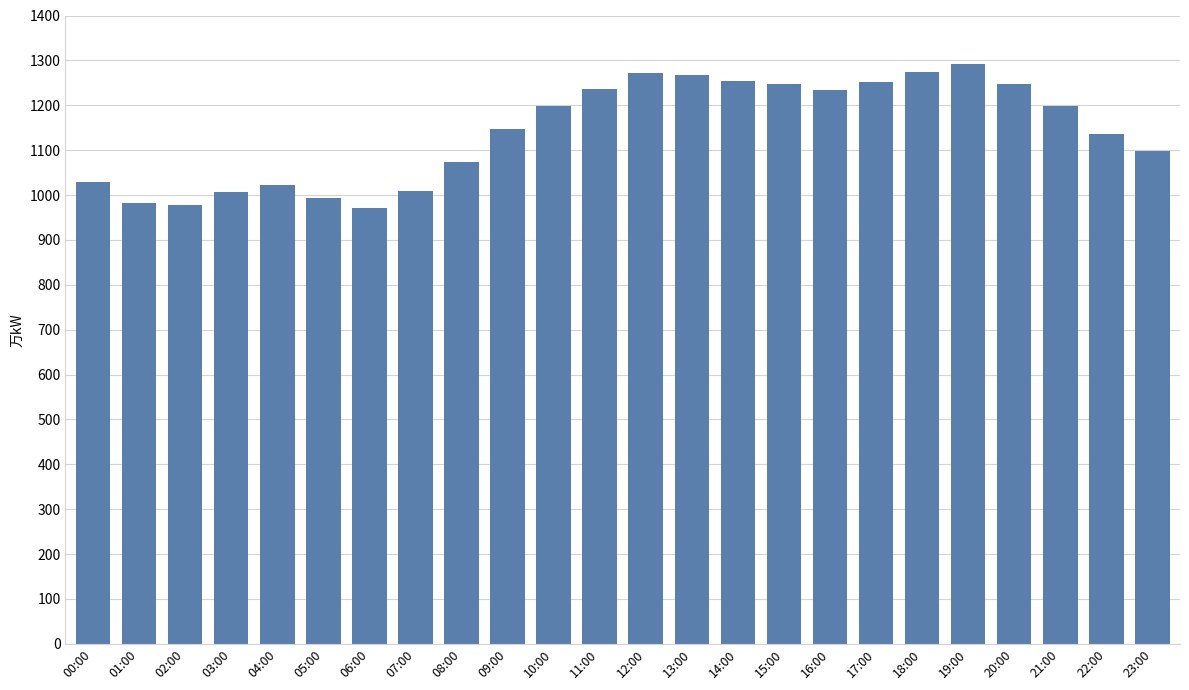

Between 11:00 and 07:00, which is larger?

11:00